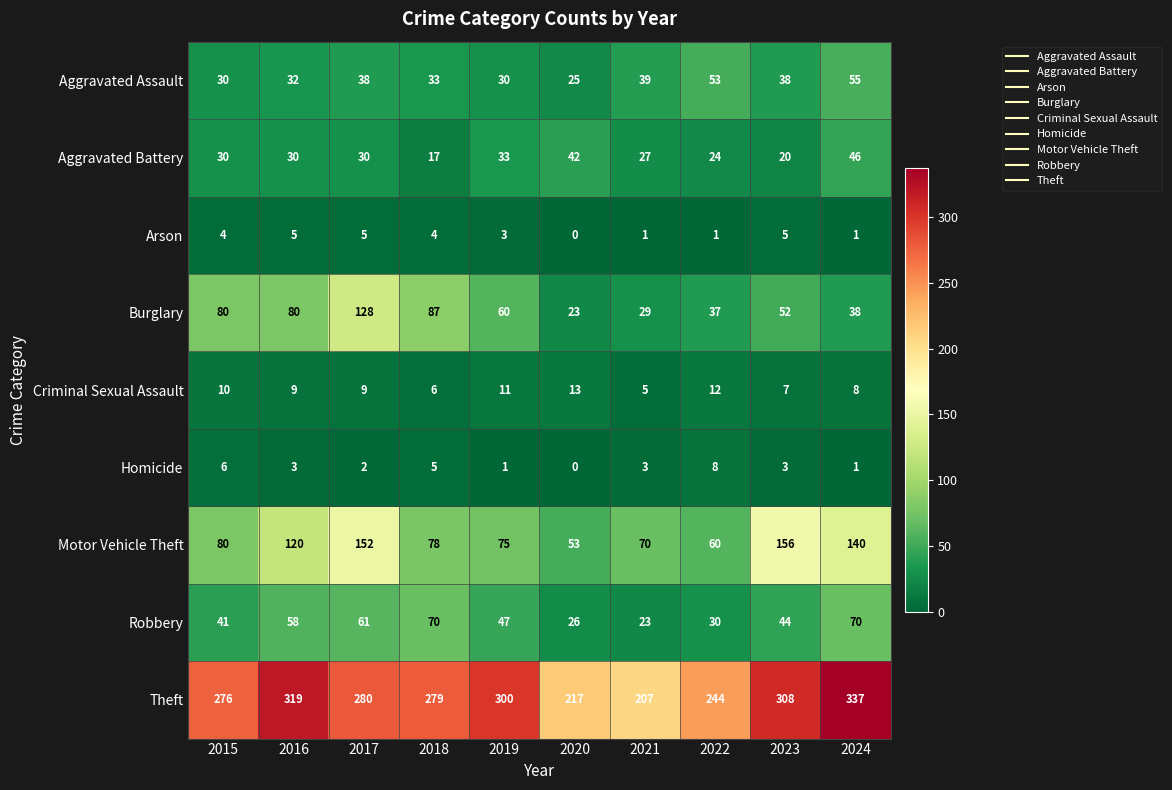

True or false: Theft has a value of 171 at 2016.

False